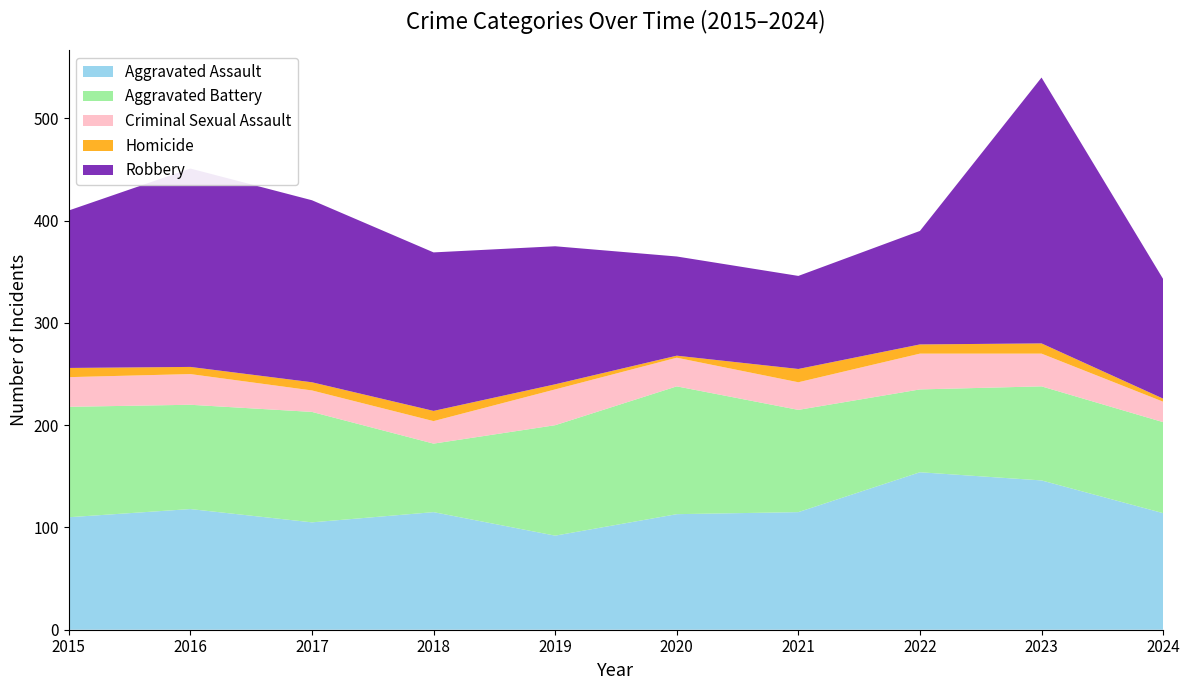

Reading right to left, extract all data points from this chart.

Aggravated Assault: 114	146	154	115	113	92	115	105	118	110
Aggravated Battery: 89	92	81	100	125	108	67	108	102	108
Criminal Sexual Assault: 20	32	35	27	28	35	22	21	30	29
Homicide: 3	10	9	13	2	5	10	8	7	9
Robbery: 117	260	111	91	97	135	155	178	194	154